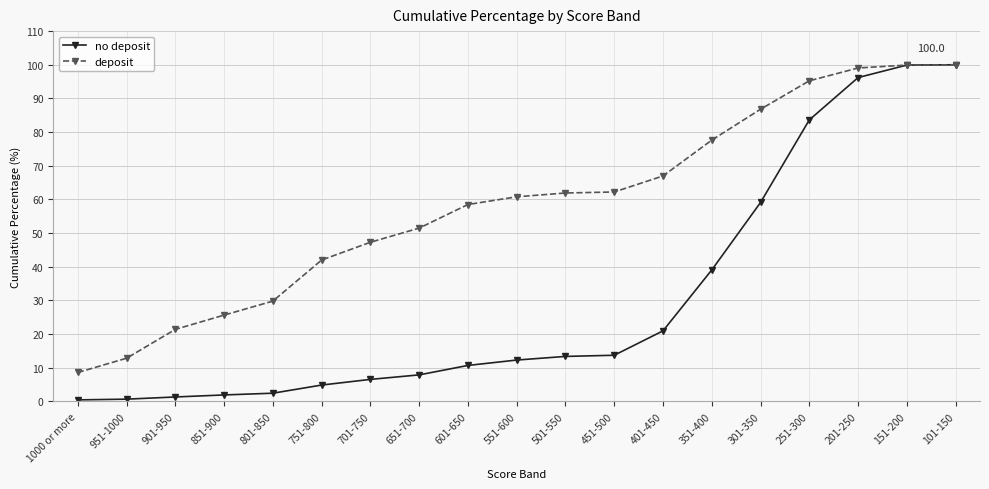

What is the smallest value displayed?

0.5